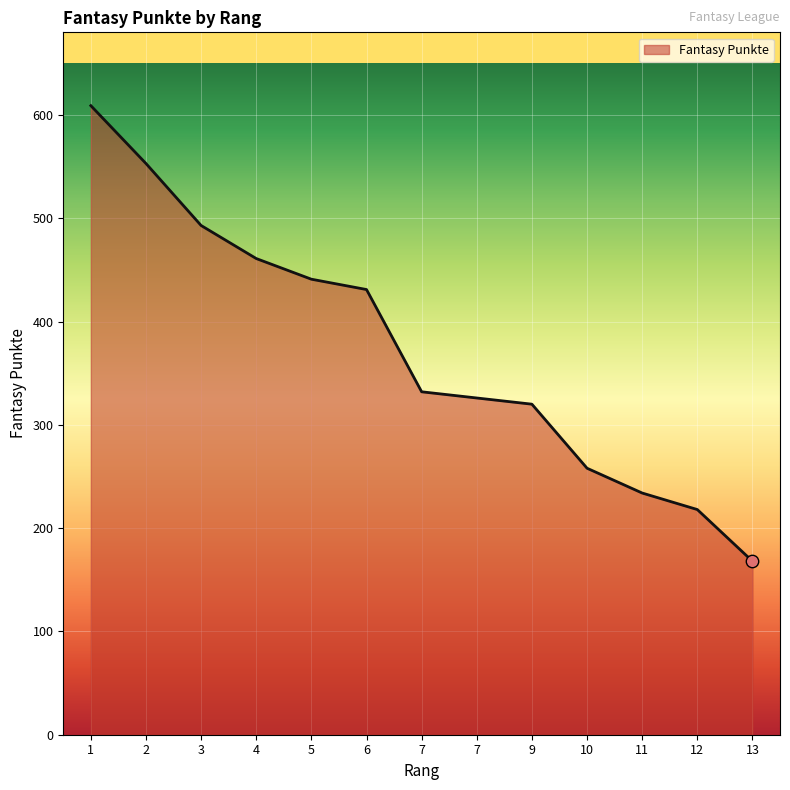

What is the change in value from 2 to 13?

-385